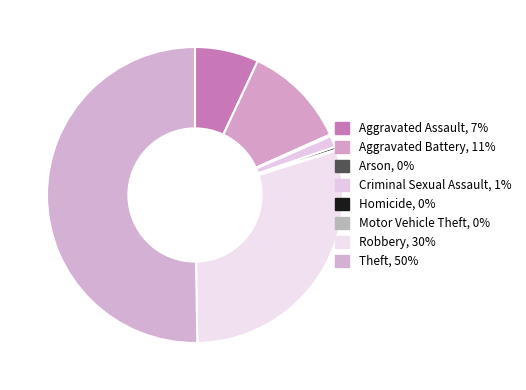

To the nearest percent, what is the difference between the largest and smallest slice percentages?

50%